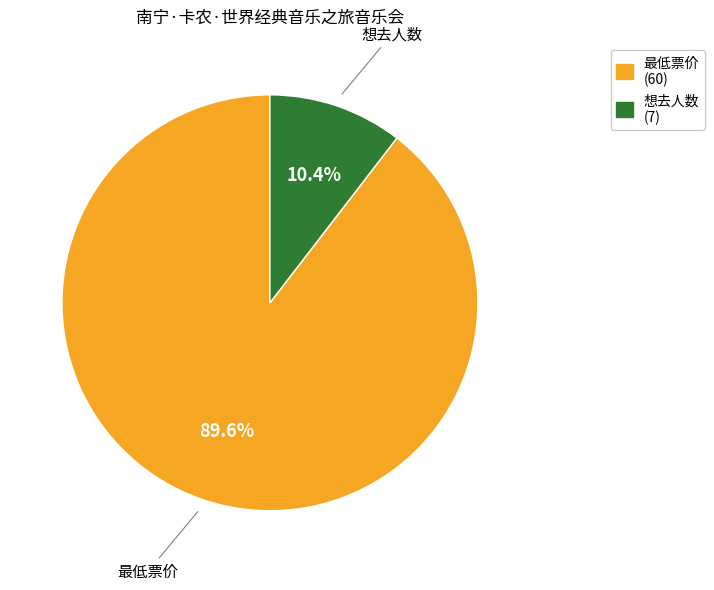

To the nearest percent, what portion does 想去人数 (7) represent?

10%